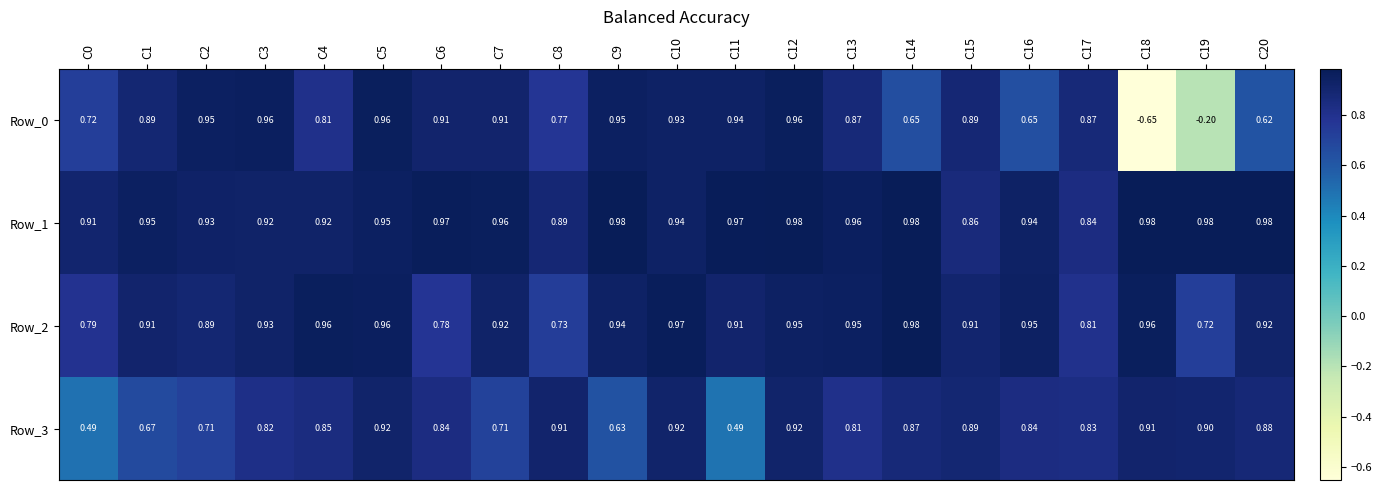

Rank the series by their average value, from lowest to highest.

Row_0, Row_3, Row_2, Row_1